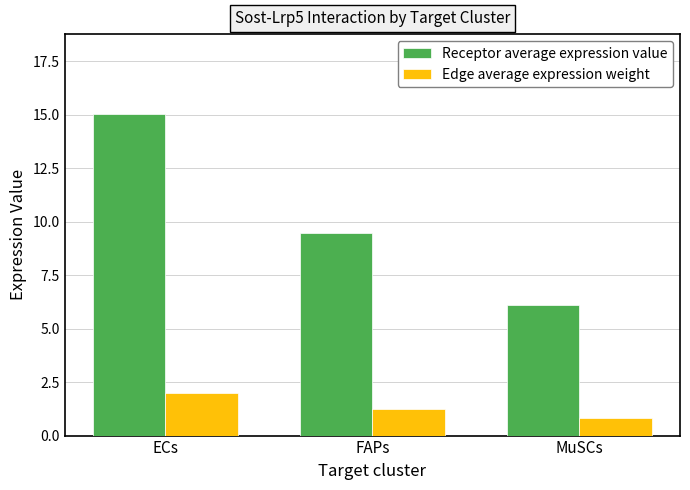

What value does the Receptor average expression value series have at ECs?

15.0